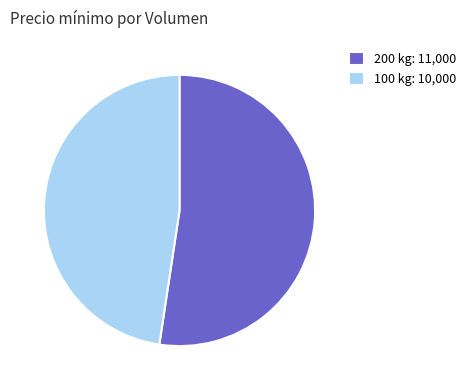

Is there any slice that represents more than half of the pie?

Yes